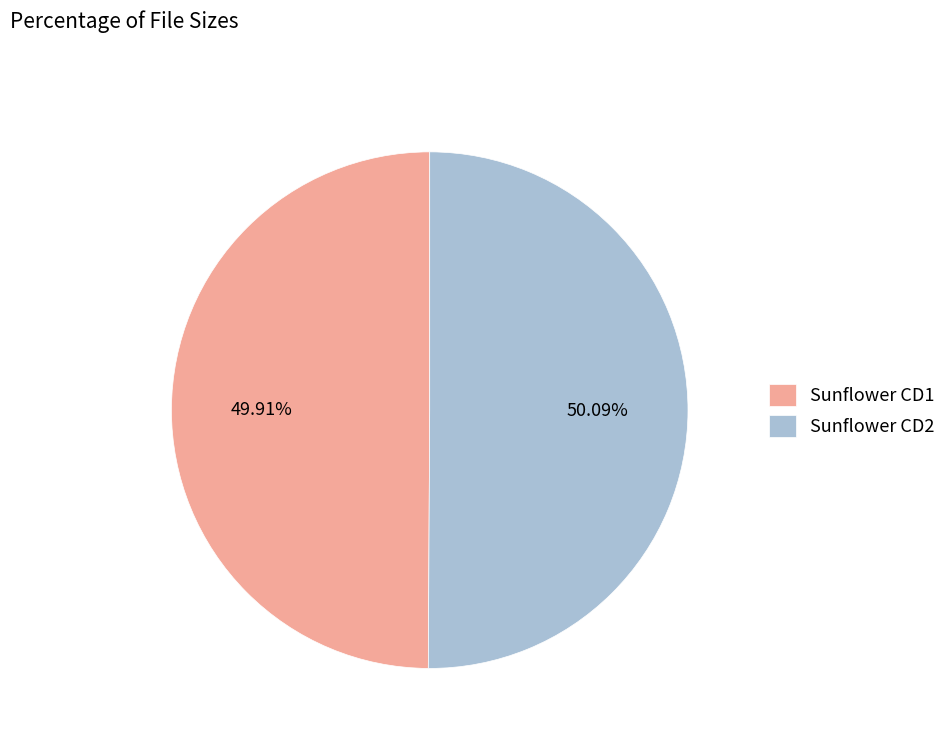

To the nearest percent, what percentage of the pie is Sunflower CD1?

50%